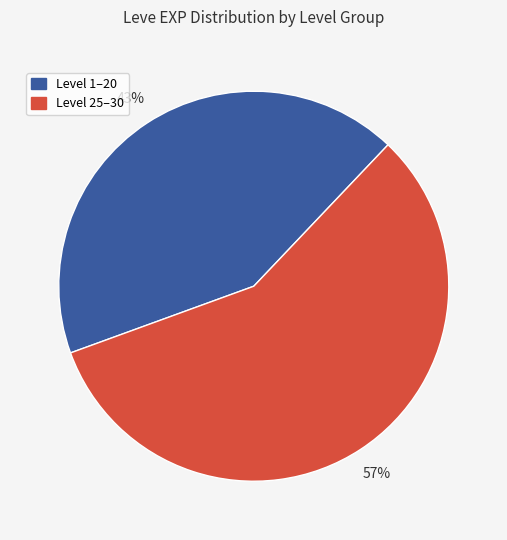

To the nearest percent, what is the average slice percentage?

50%